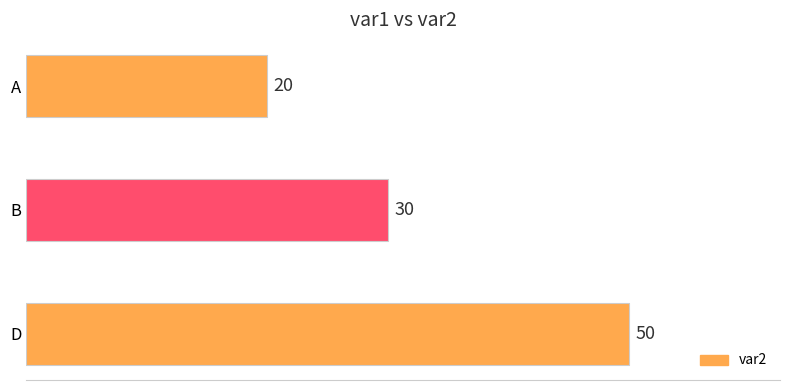

What is the change in value from A to B?

+10